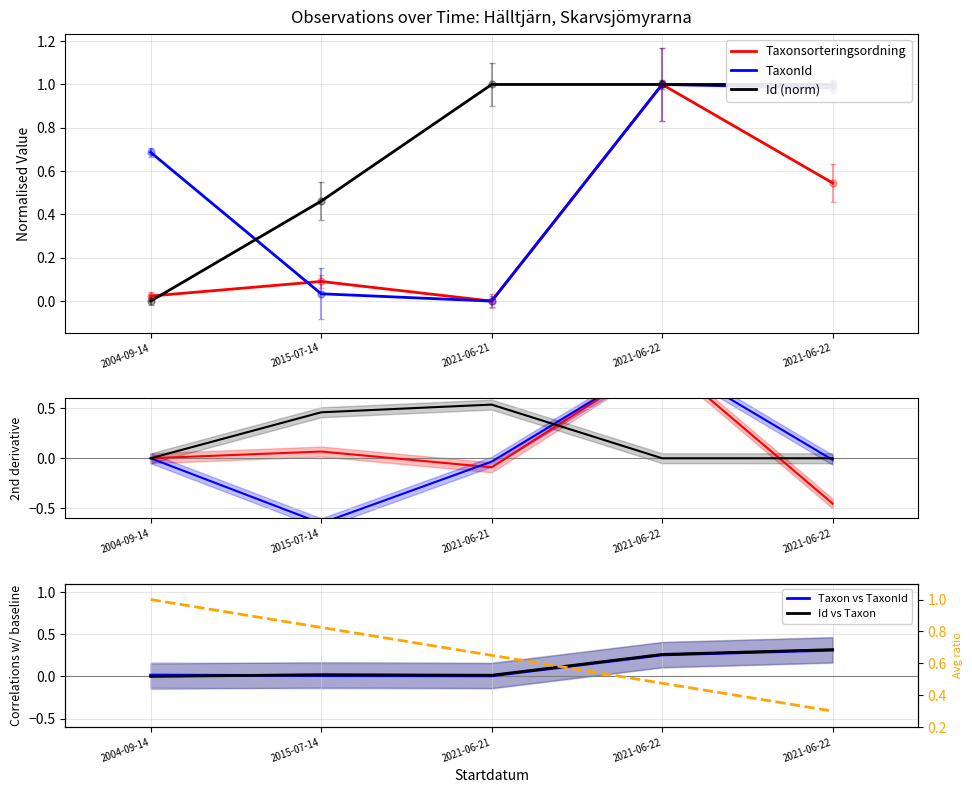

How many values in the Id (norm) series are below 0?

1